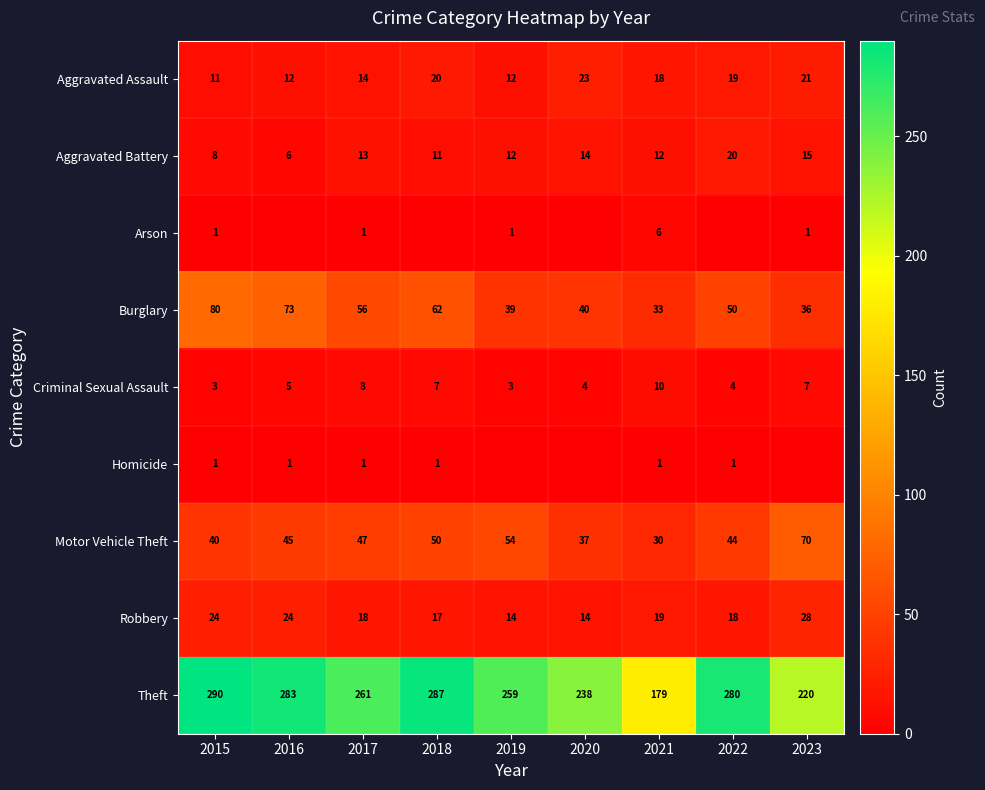

The Criminal Sexual Assault series shows 7 at 2023. True or false?

True